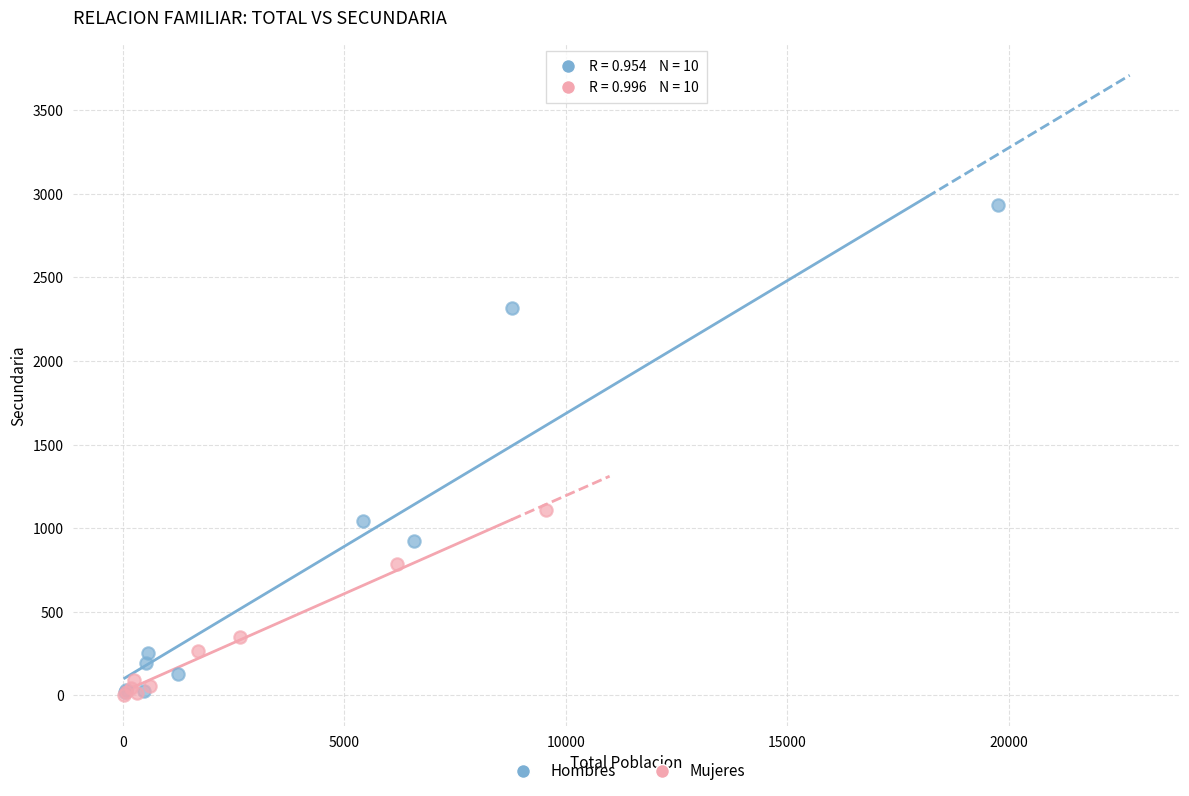

Which series contains the highest Y value?

Hombres